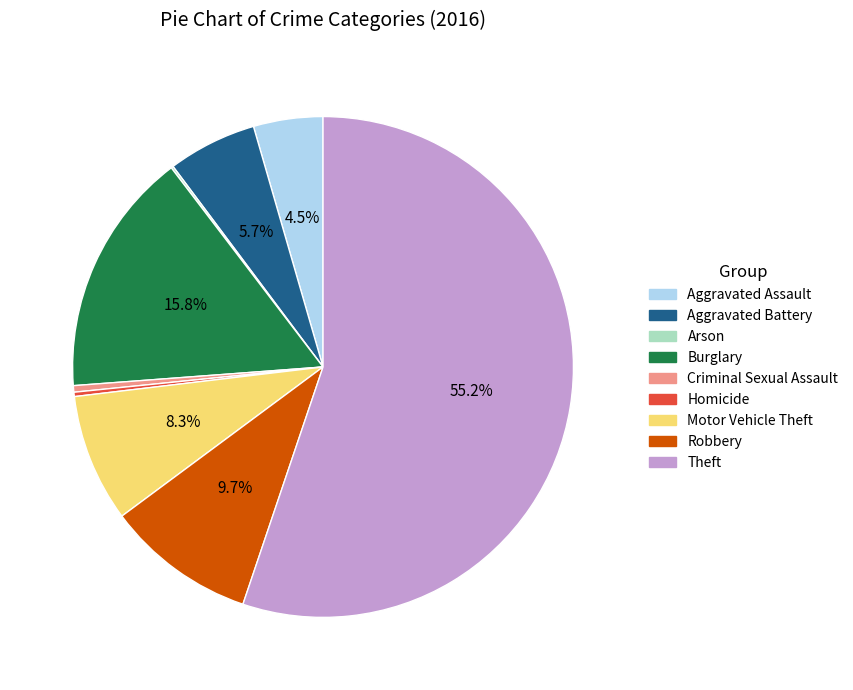

What is the largest slice in the pie chart?

Theft